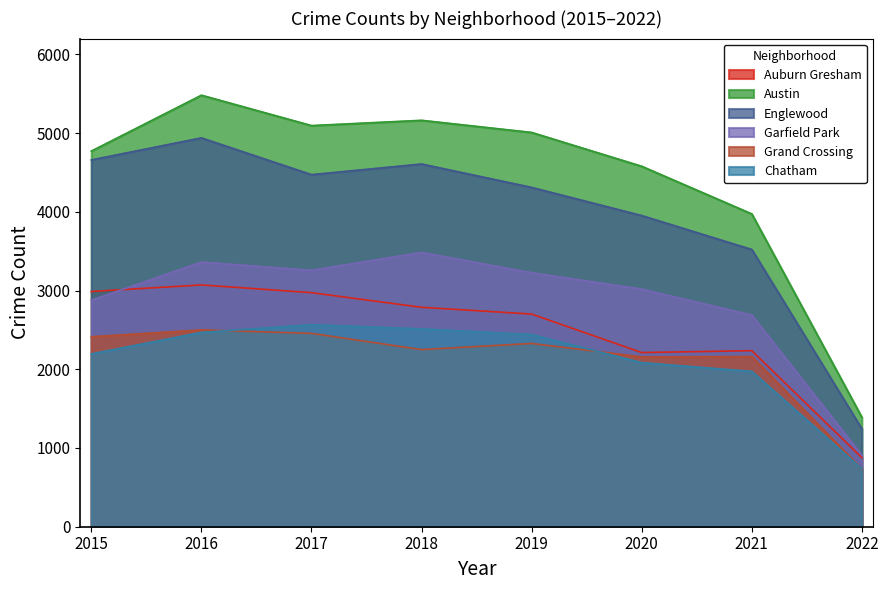

Which series has the widest spread of values?

Austin